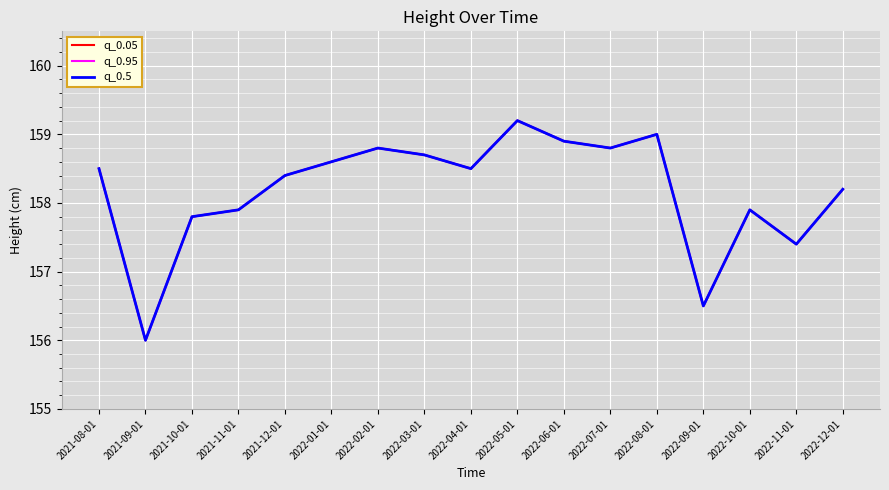

How many interior local peaks does the q_0.05 series have?

4